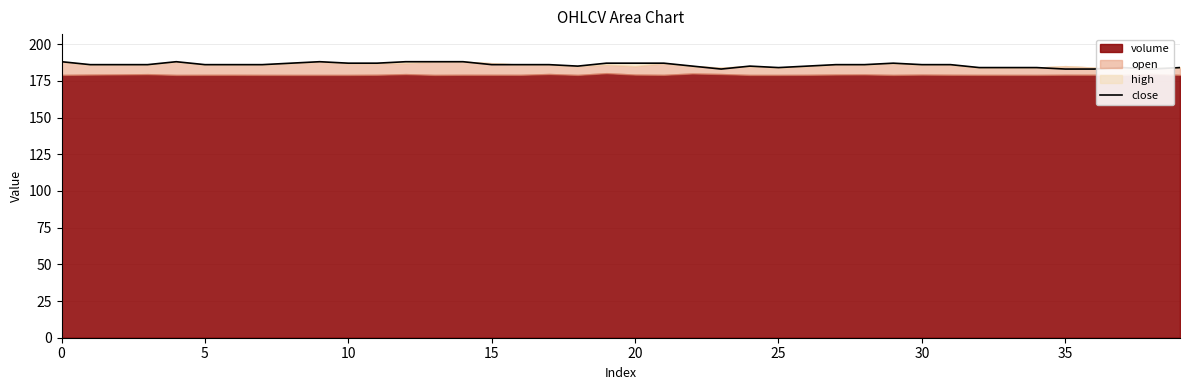

Approximately how many times larger is the value at 30 compared to 12?

1.0